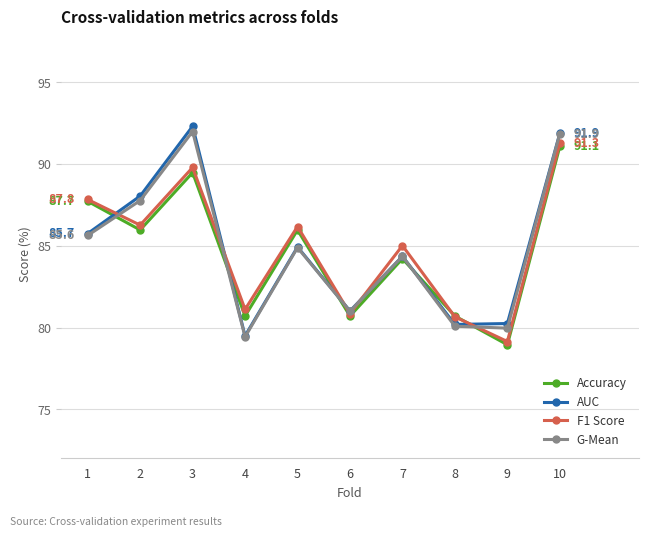

Does the chart have visible grid lines?

Yes